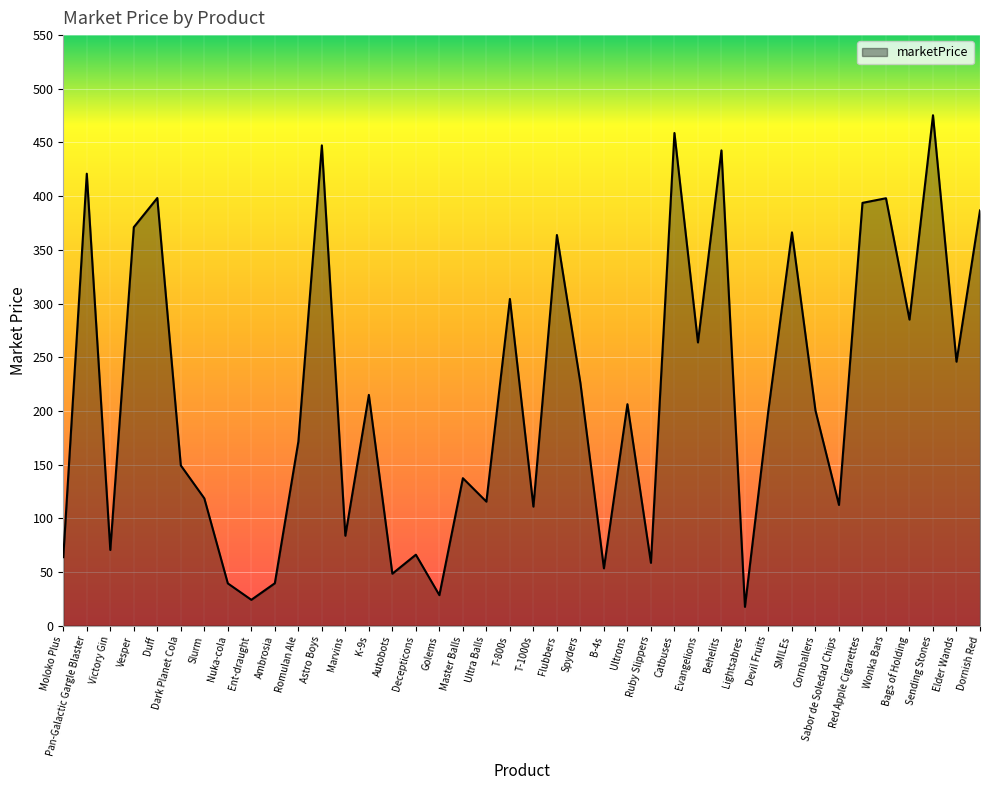

What position from the right is Duff?

36